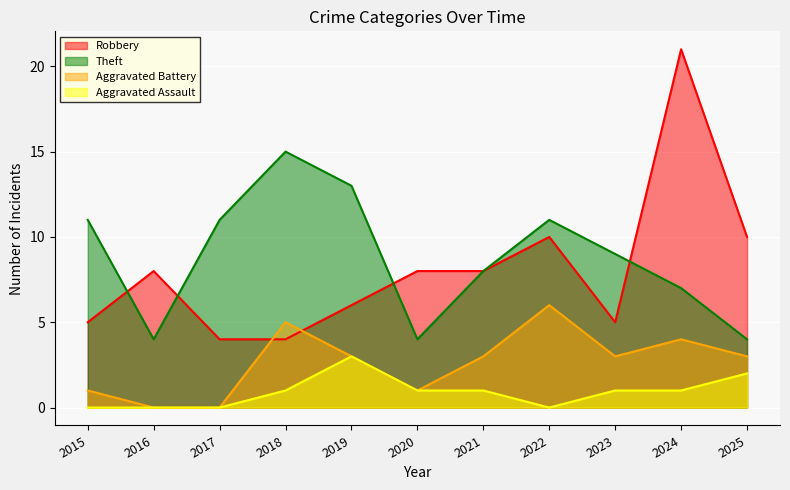

The value of Robbery at 2021 is 2. True or false?

False